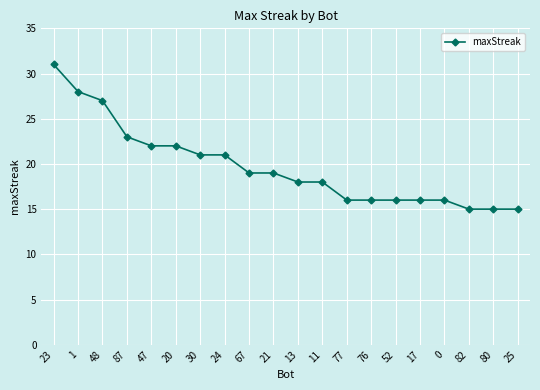

What is the maximum value shown in the chart?

31